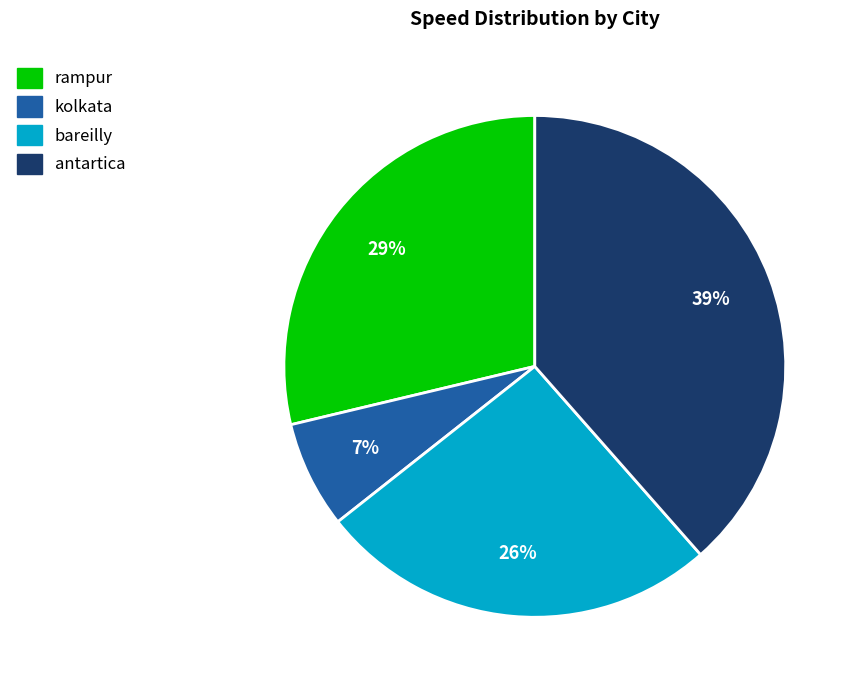

Between kolkata and antartica, which is larger?

antartica